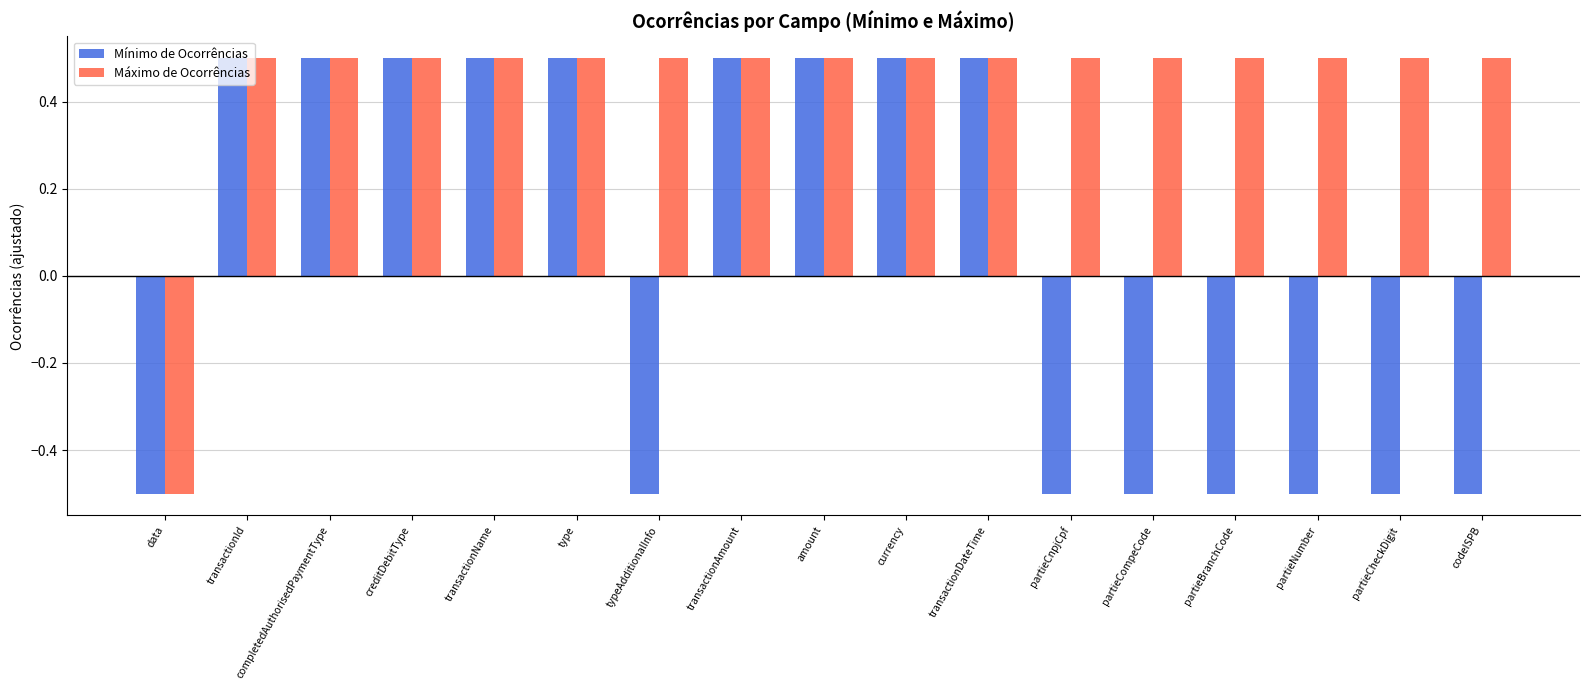

What is the label of the 5th bar from the right?

partieCompeCode